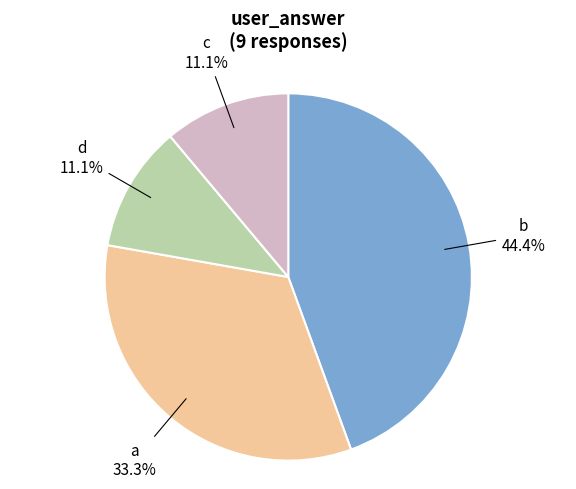

To the nearest percent, what portion does b represent?

44%